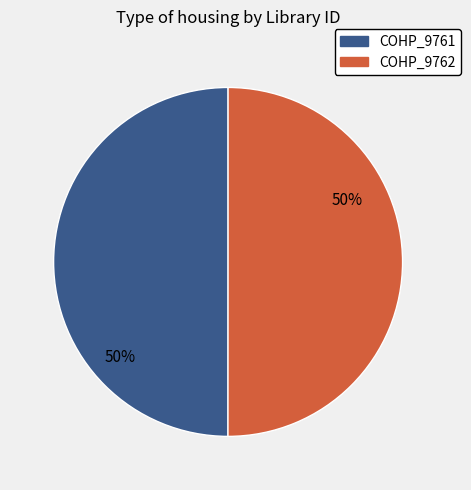

To the nearest percent, what portion does COHP_9761 represent?

50%